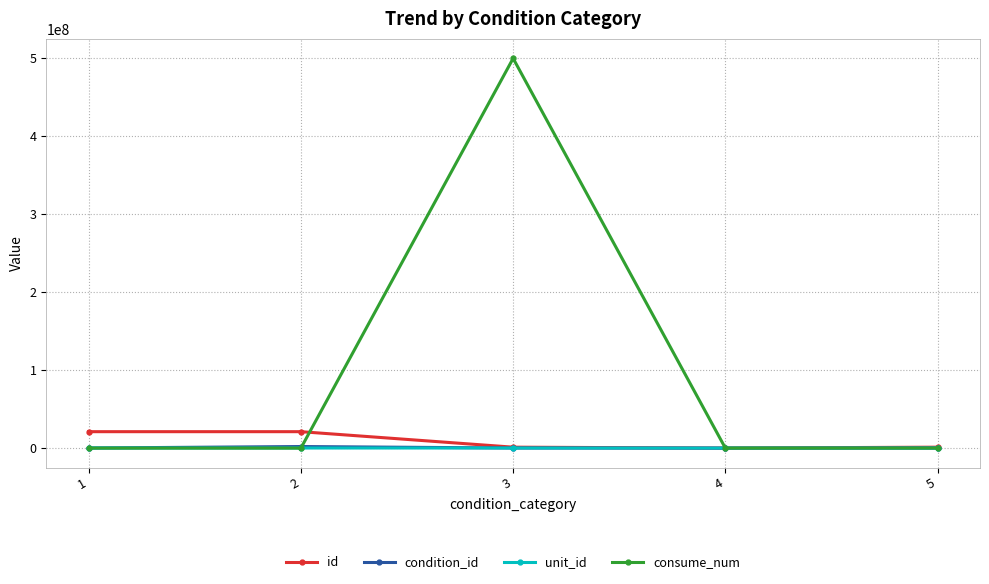

Where do unit_id and consume_num first cross each other?

2 and 3